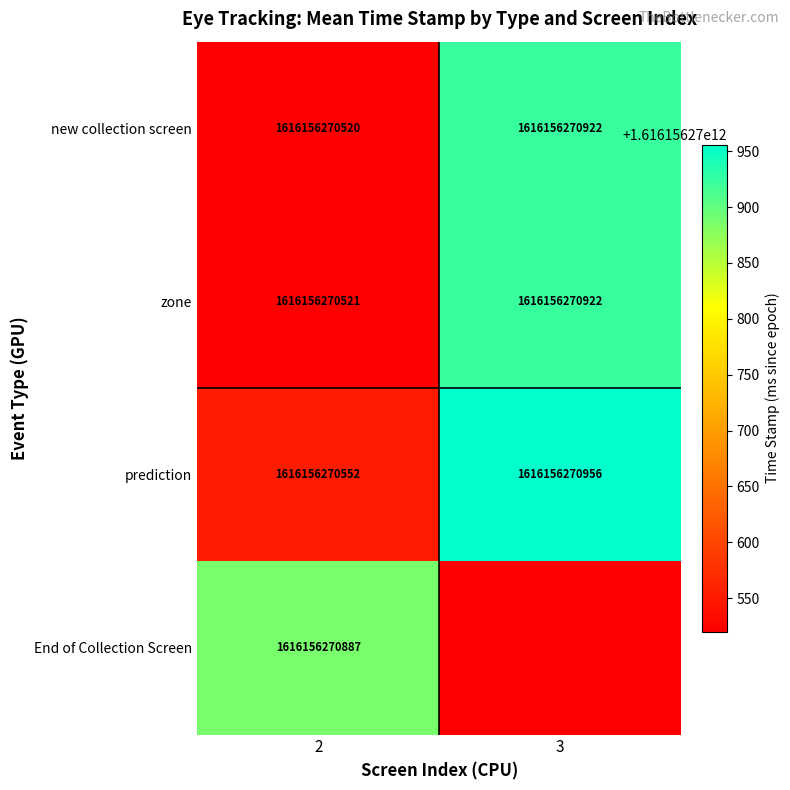

Reading left to right, transcribe all the data shown in this chart.

new collection screen: 2=1616156270520	3=1616156270922
zone: 2=1616156270521	3=1616156270922
prediction: 2=1616156270552	3=1616156270956
End of Collection Screen: 2=1616156270887	3=0